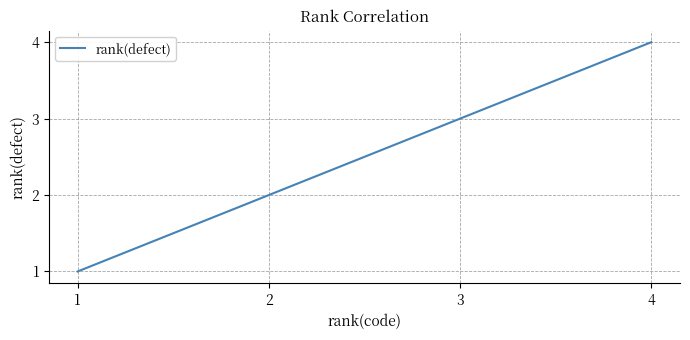

At which label is the value closest to 2?

2